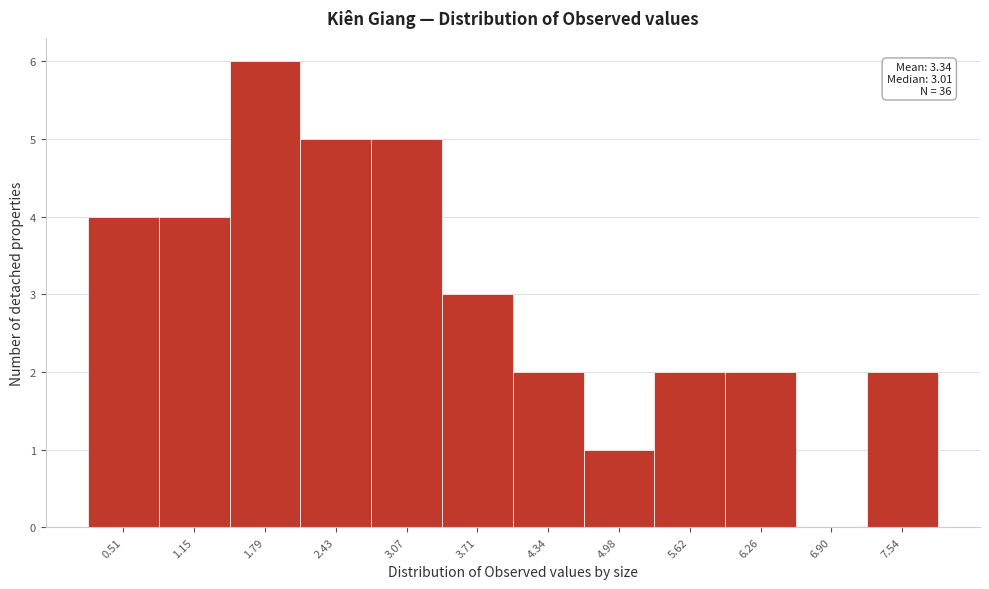

Reading right to left, list all the values displayed in this chart.

7.54=2	6.90=0	6.26=2	5.62=2	4.98=1	4.34=2	3.71=3	3.07=5	2.43=5	1.79=6	1.15=4	0.51=4